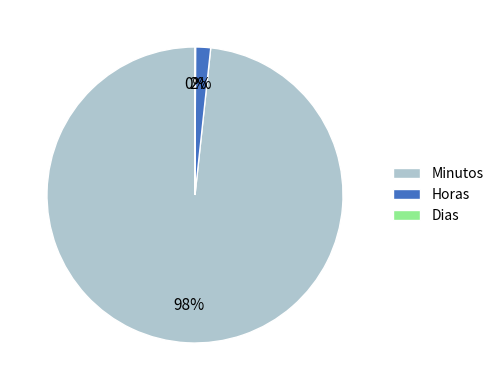

To the nearest percent, what percentage of the pie is Minutos?

98%